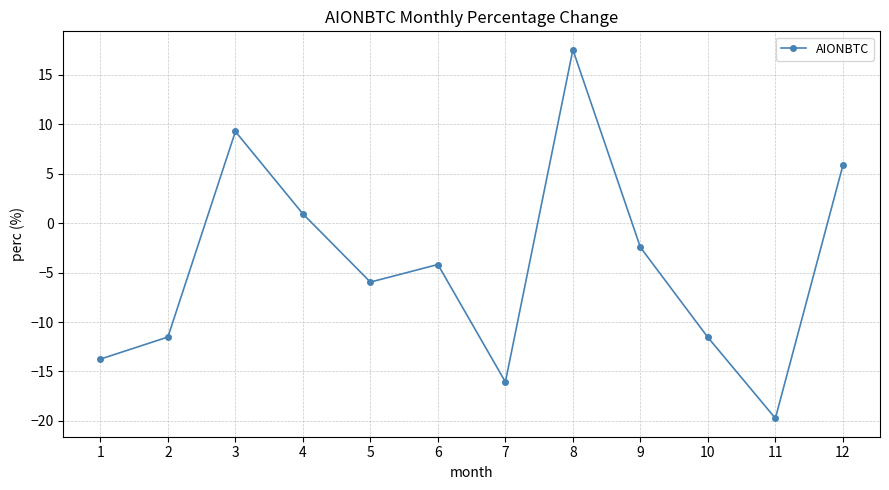

How many values are below -4?

7